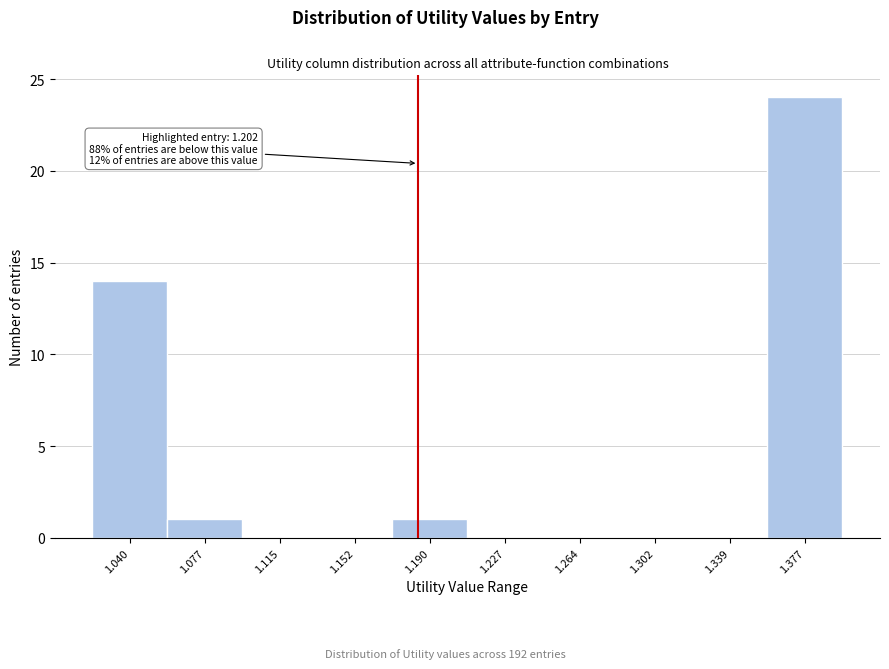

Reading left to right, what are all the values shown in this chart?

1.040=14	1.077=1	1.115=0	1.152=0	1.190=1	1.227=0	1.264=0	1.302=0	1.339=0	1.377=24